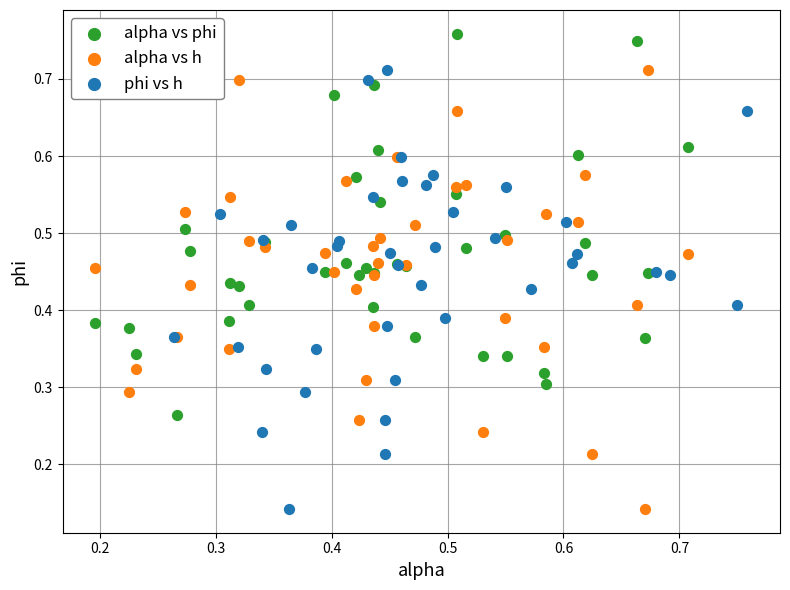

Which series contains the highest Y value?

alpha vs phi